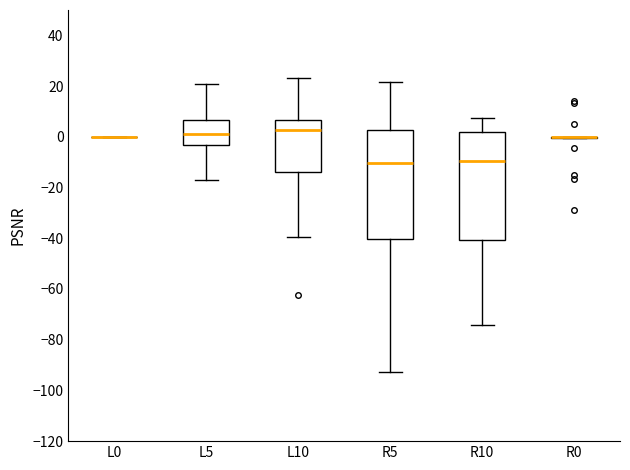

Reading left to right, transcribe this box plot: for each box, give where its median line is, the range the box spans, and where its two whiskers end, as read against the y-axis. The values are not printed on the chart, so give them approximately, as read against the axis.

L0: box collapsed to a line at 0, whiskers 0 to 0
L5: median 2, box -4 to 6, whiskers -16 to 20
L10: median 2, box -14 to 6, whiskers -40 to 24
R5: median -10, box -40 to 2, whiskers -92 to 22
R10: median -10, box -40 to 2, whiskers -74 to 8
R0: box collapsed to a line at 0, whiskers 0 to 0